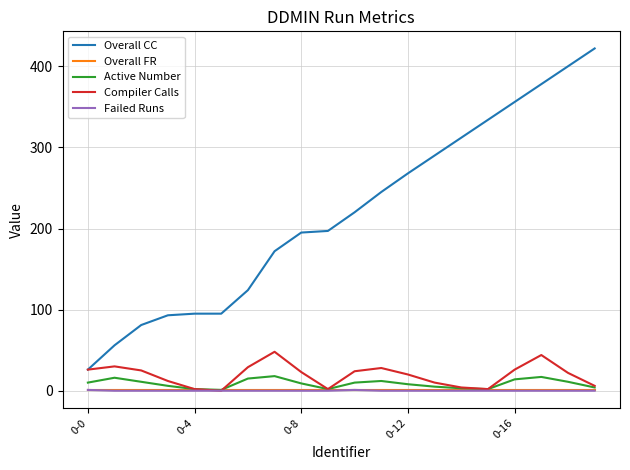

What is the highest value of the Overall CC series?

422